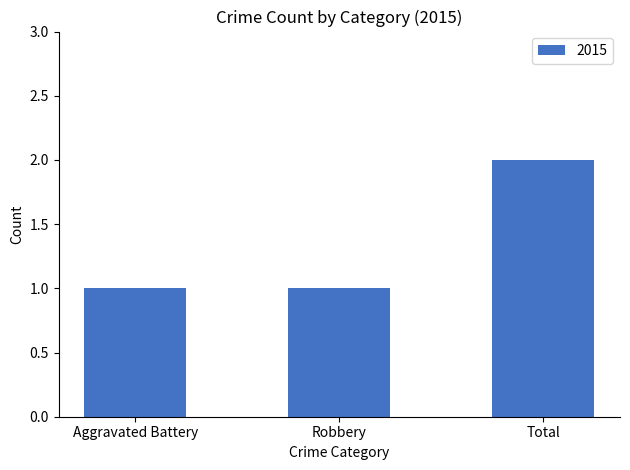

Are the bars grouped side by side (vs. stacked)?

No